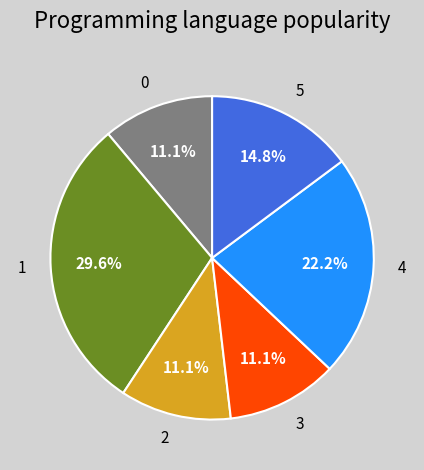

How many segments does this pie chart have?

6